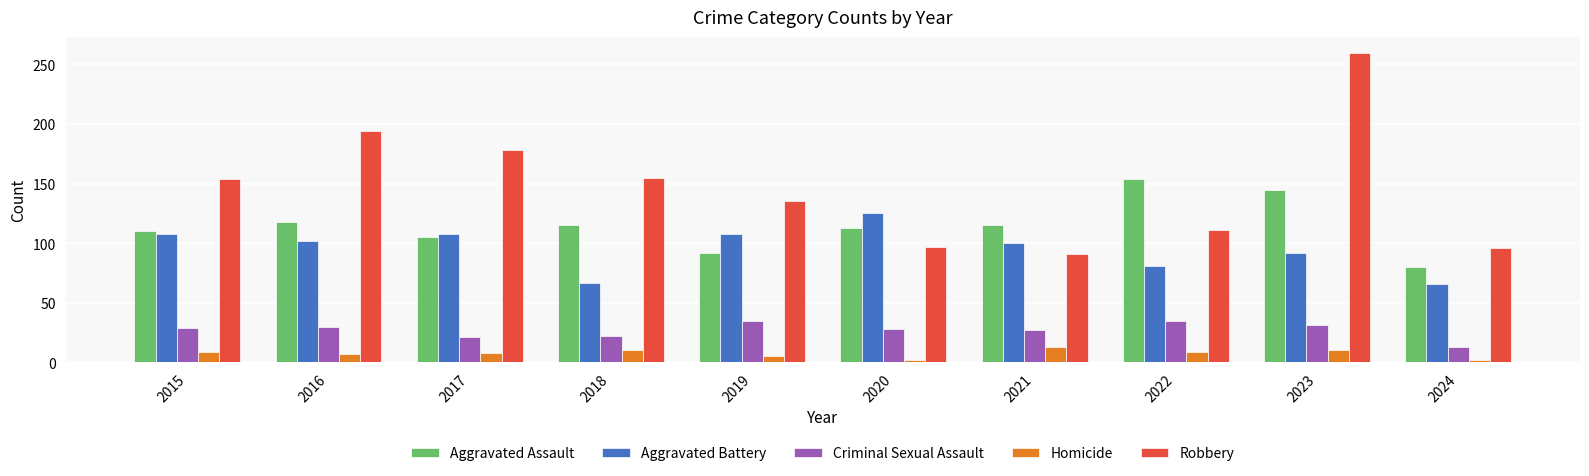

Which category has the highest value in the Robbery series?

2023